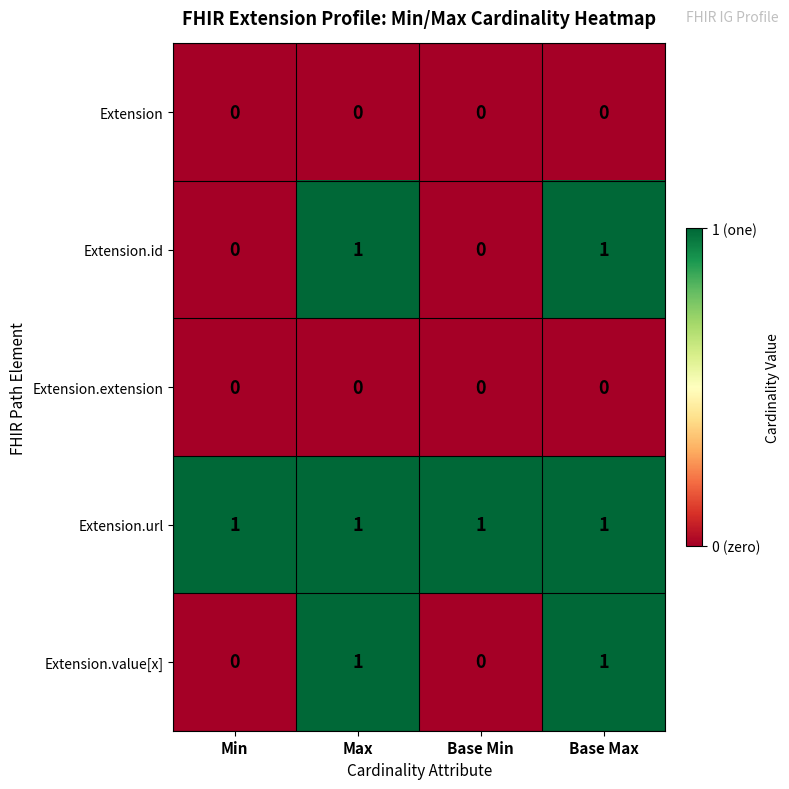

What is the maximum value shown in the chart?

1